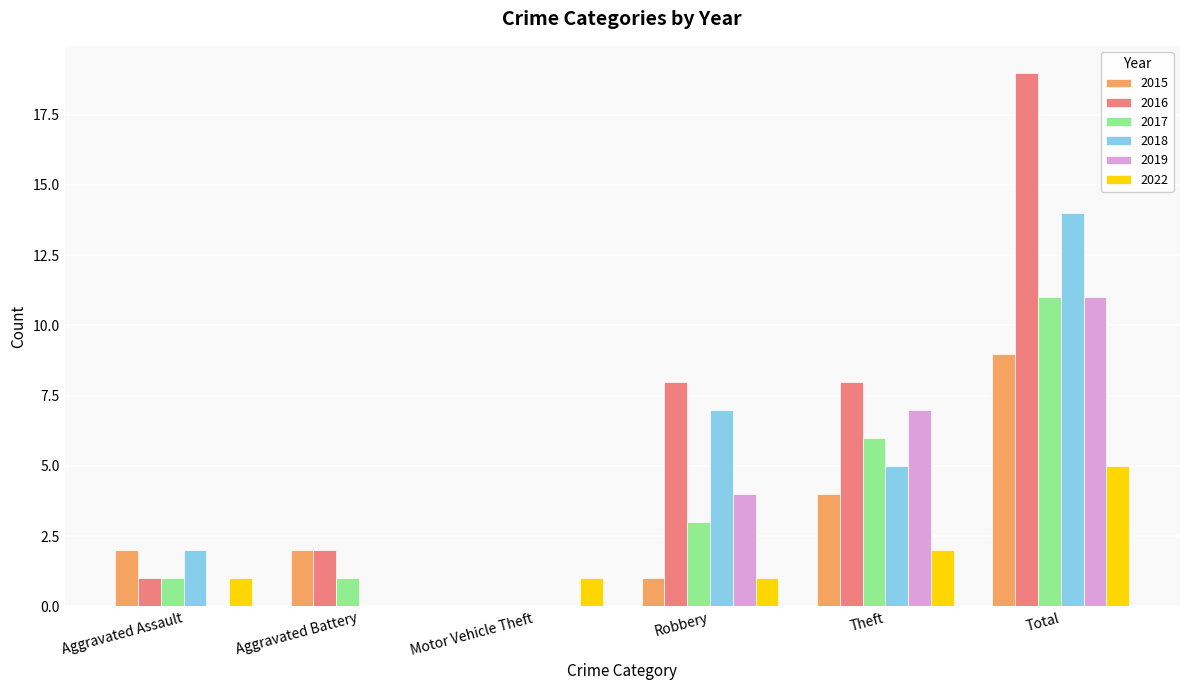

Reading left to right, transcribe all the data shown in this chart.

2015: 2	2	0	1	4	9
2016: 1	2	0	8	8	19
2017: 1	1	0	3	6	11
2018: 2	0	0	7	5	14
2019: 0	0	0	4	7	11
2022: 1	0	1	1	2	5